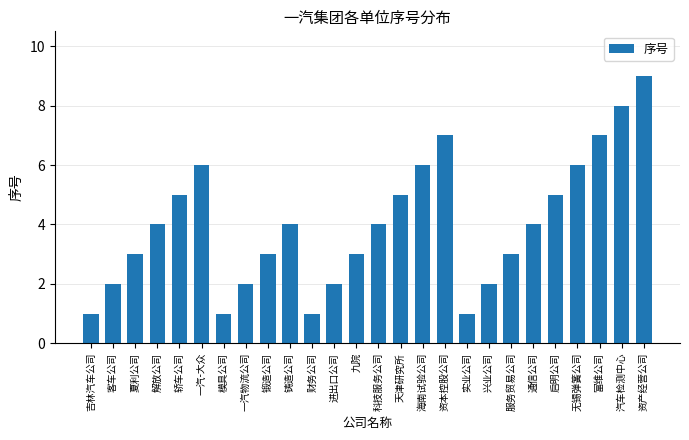

What is the difference between the values at 服务贸易公司 and 一汽-大众?

3